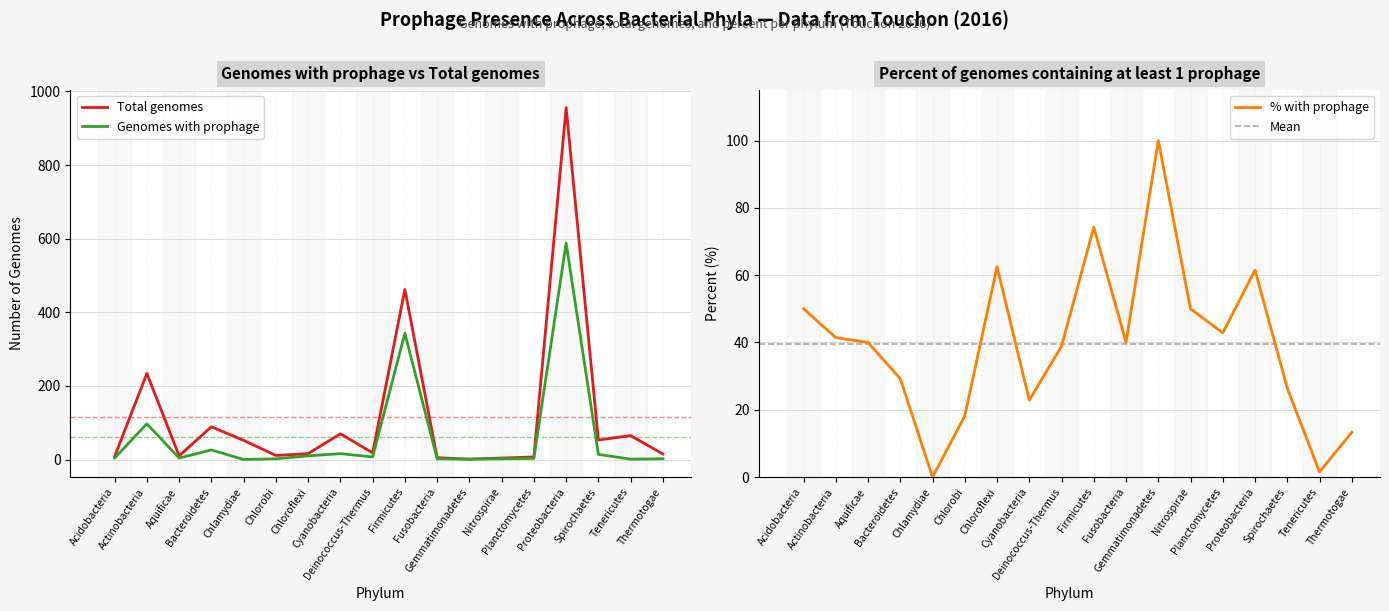

How many interior local peaks does the Total genomes series have?

6